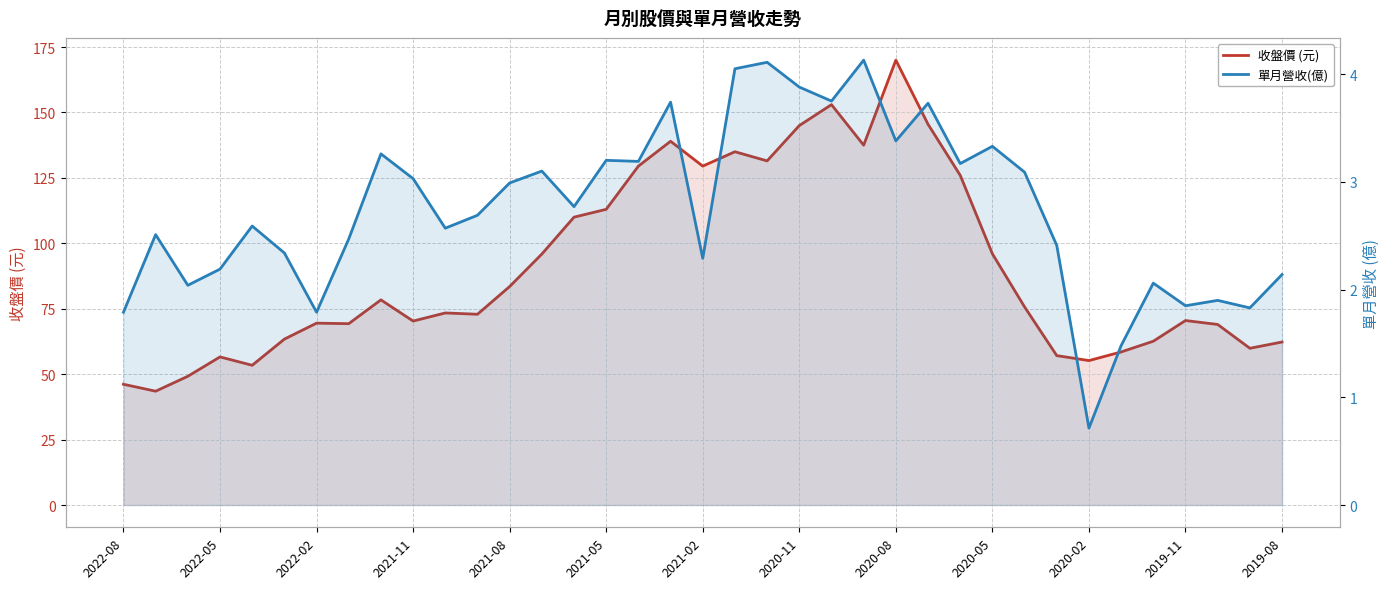

What is the average value of the 收盤價 (元) series?

90.7